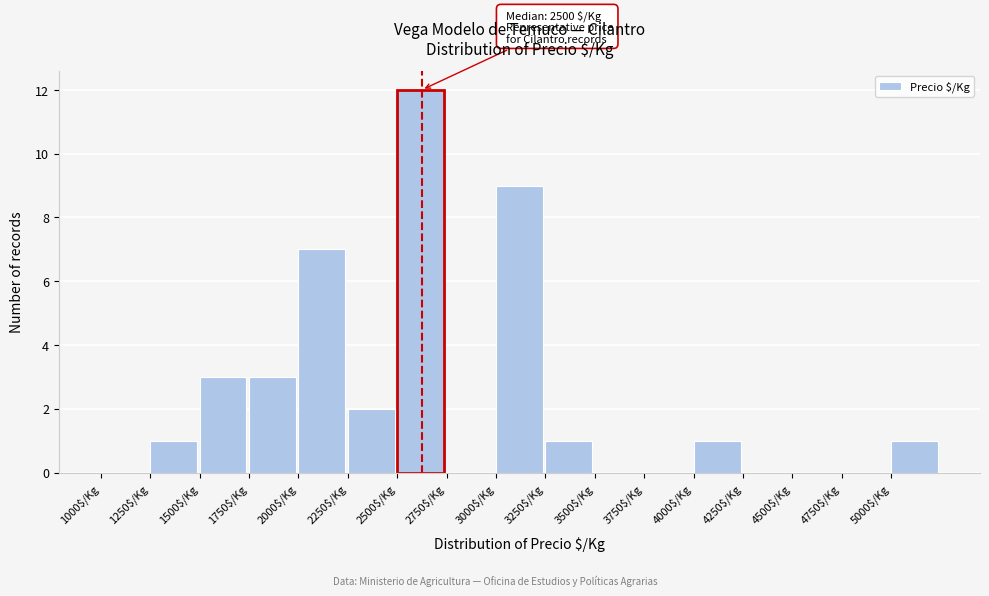

Over which range of the x-axis is the bar tallest?

2500 to 2750